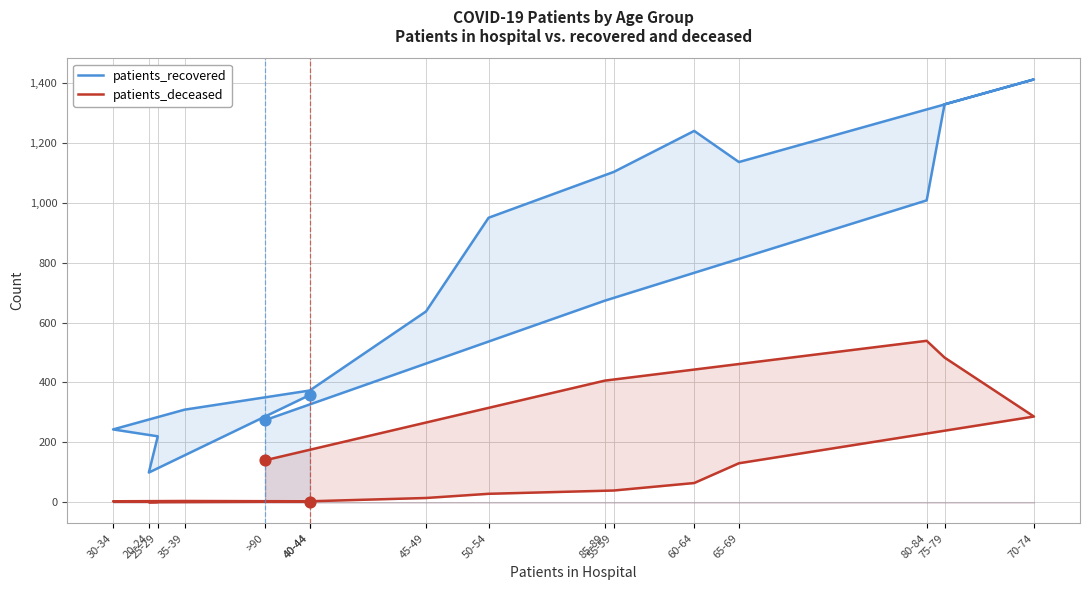

What are all the series names shown in the legend?

patients_recovered, patients_deceased